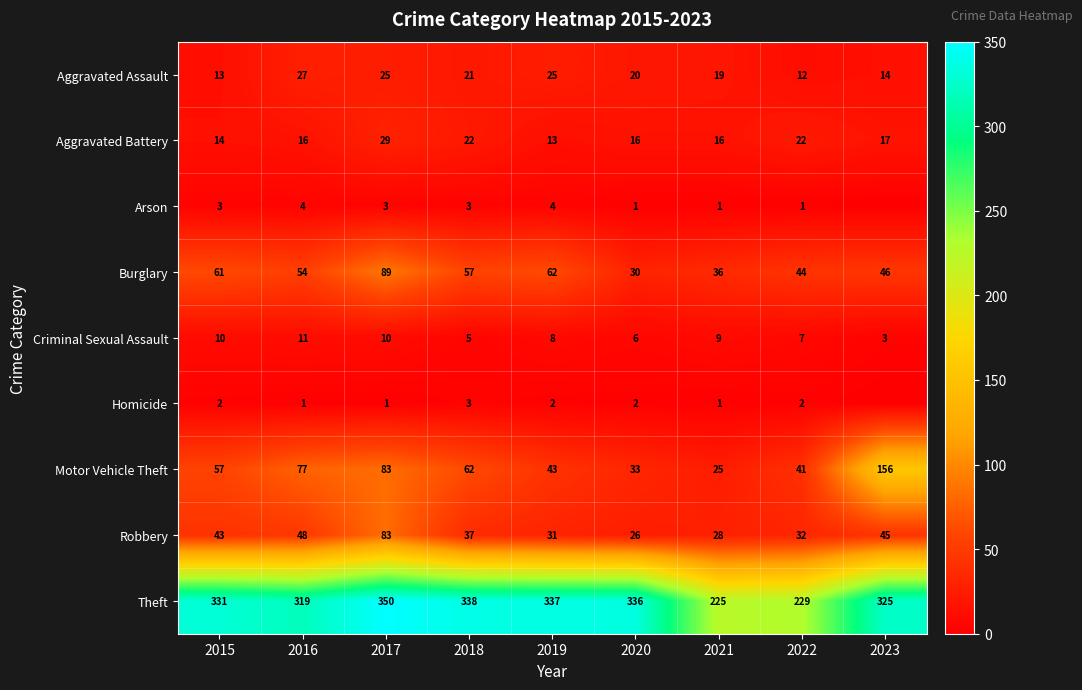

At which category does the chart reach its minimum across all series?

2023